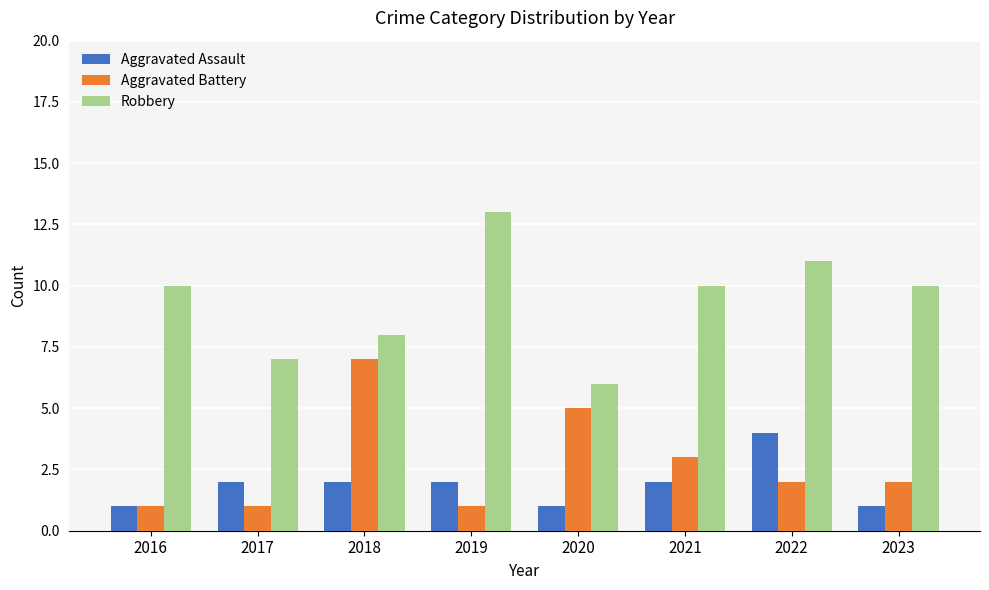

Read the Robbery value at 2022.

11